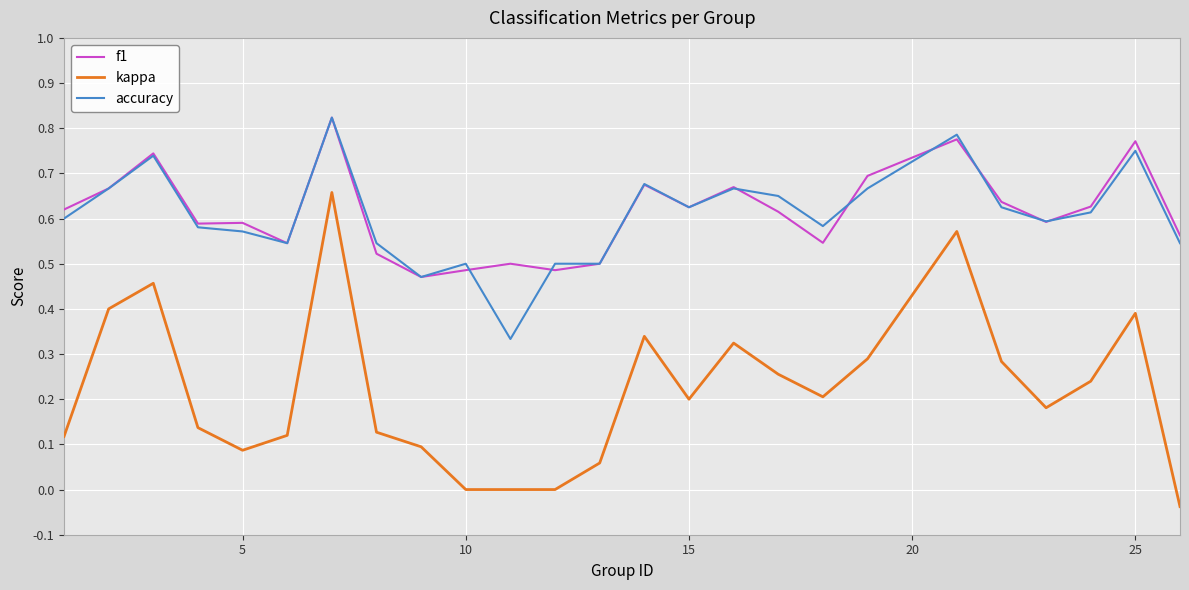

True or false: accuracy has more than 2 points higher than both neighbors.

True